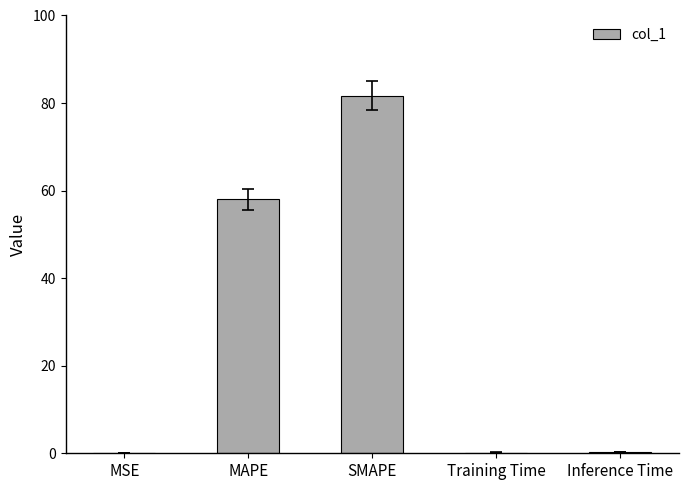

True or false: the data shows 0.0 at MSE.

True